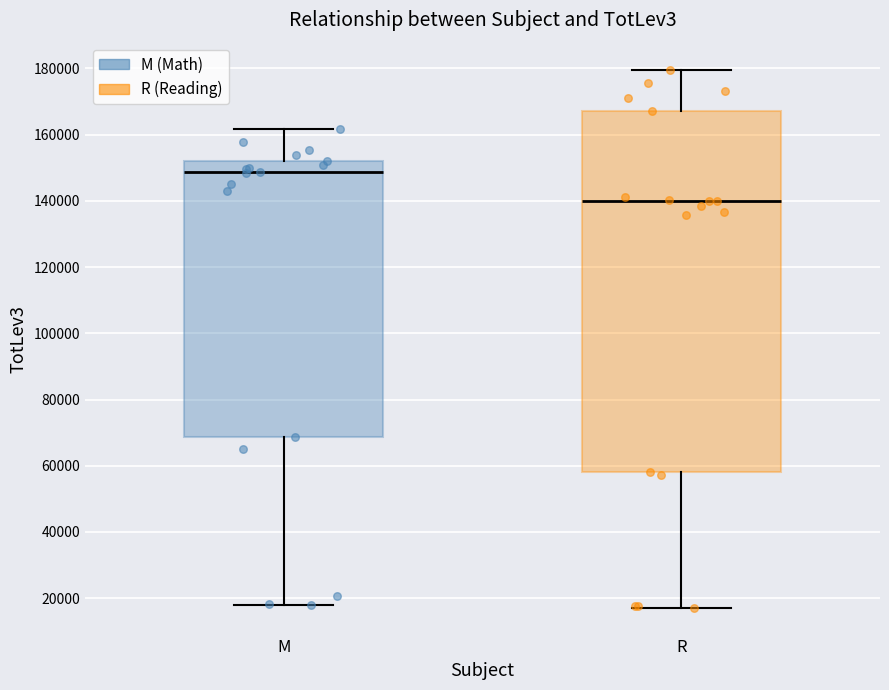

Reading left to right, transcribe this box plot: for each box, give where its median line is, the range the box spans, and where its two whiskers end, as read against the y-axis. The values are not printed on the chart, so give them approximately, as read against the axis.

M: median 148000, box 68000 to 152000, whiskers 18000 to 162000
R: median 140000, box 58000 to 168000, whiskers 18000 to 180000